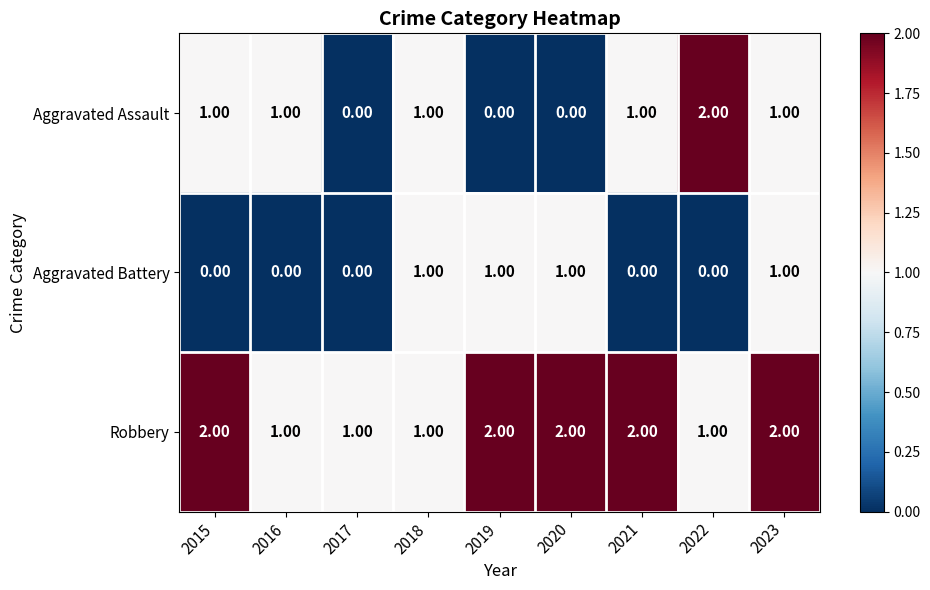

At 2020, list the series in order from largest to smallest.

Robbery, Aggravated Battery, Aggravated Assault